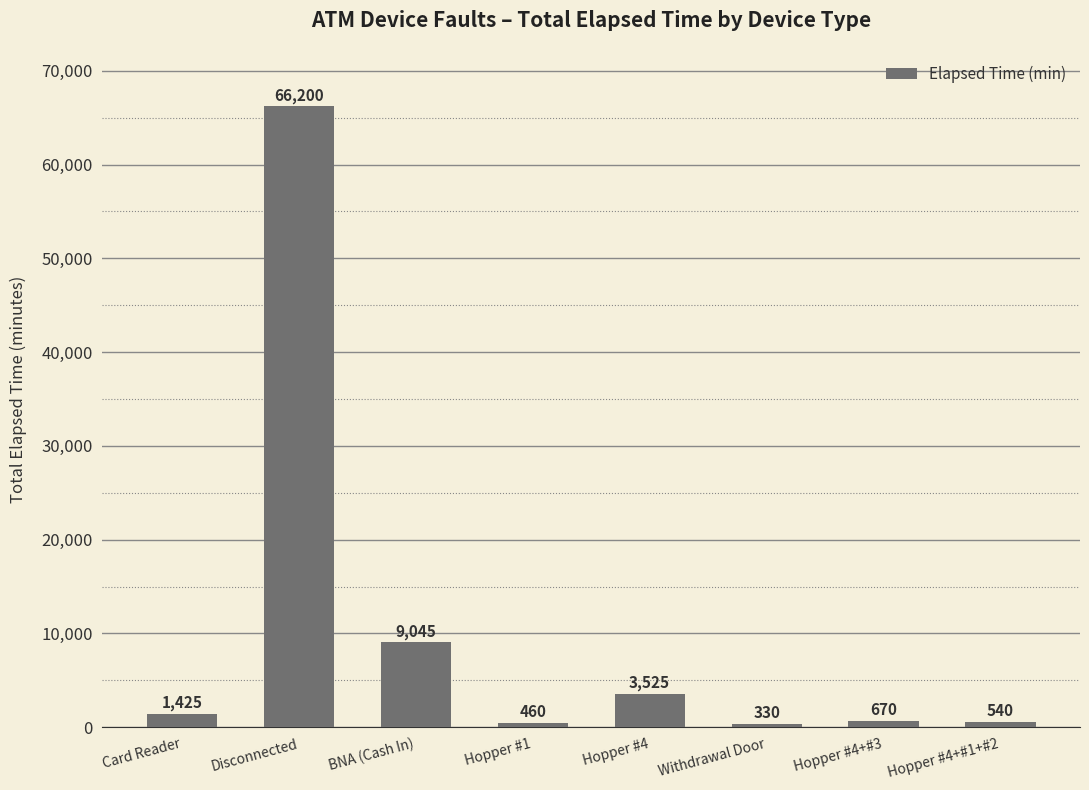

How many bars are there in total?

8